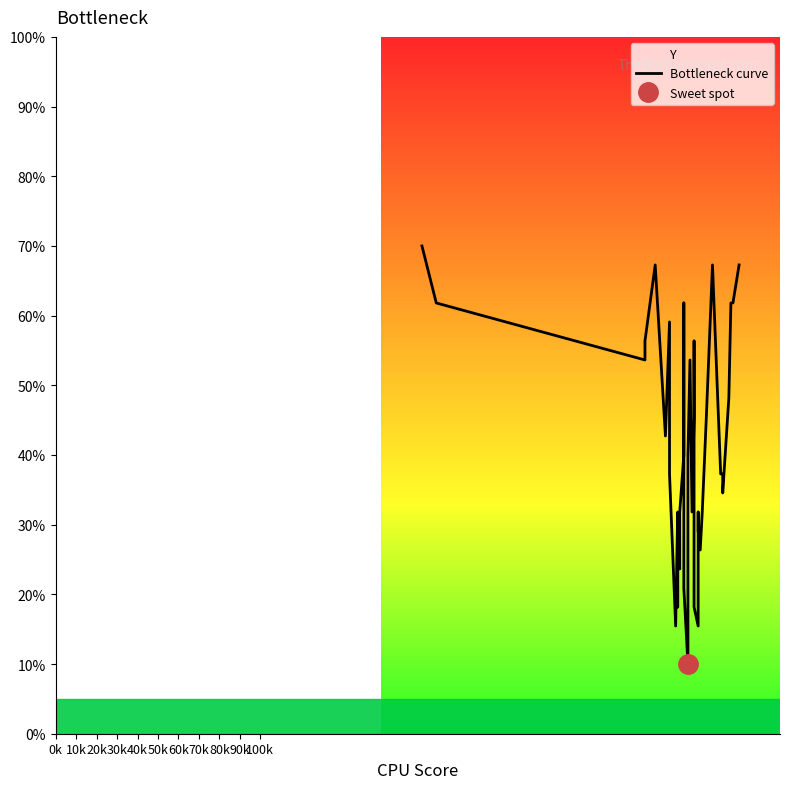

The chart shows a value of 20.9 at 100k. True or false?

True